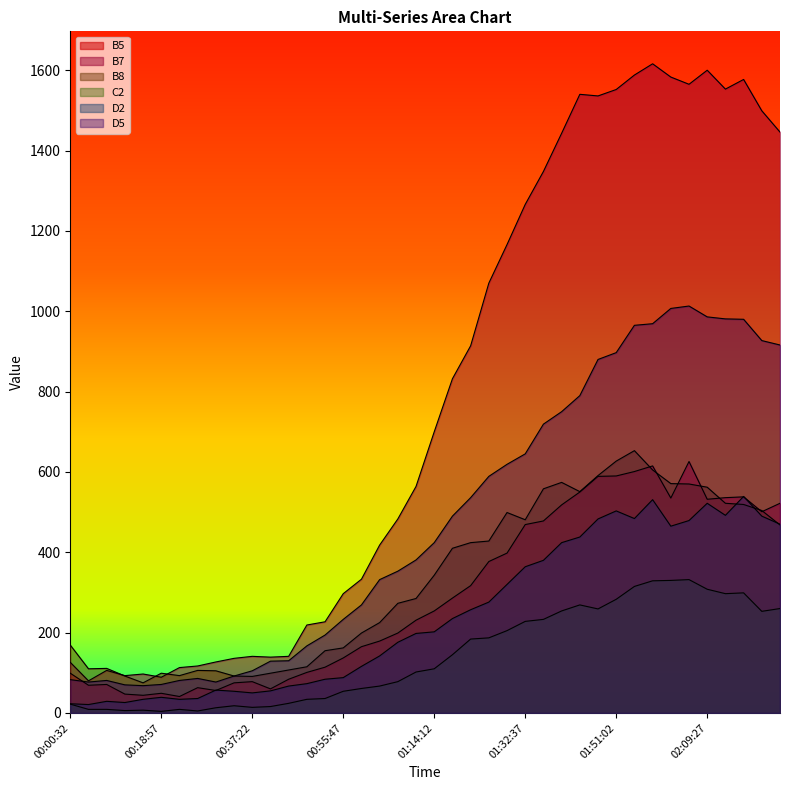

The value of B8 at 00:37:22 is 33. True or false?

False